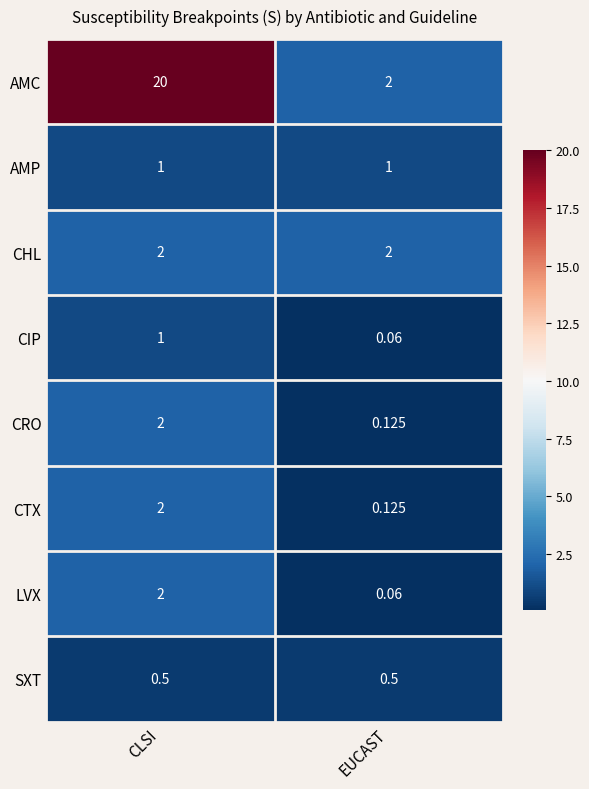

Between CLSI and EUCAST, which series saw the biggest shift?

AMC